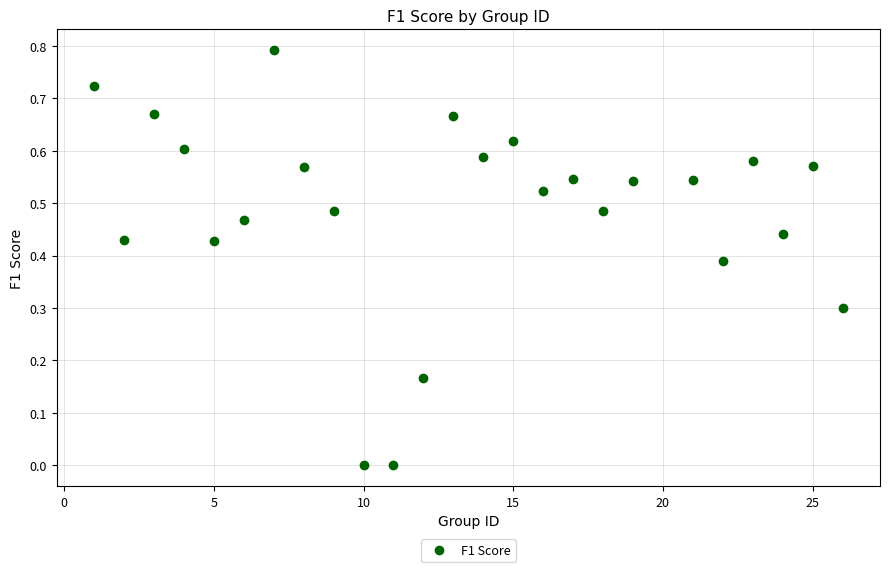

What is the range of Y values (max minus min)?

0.8